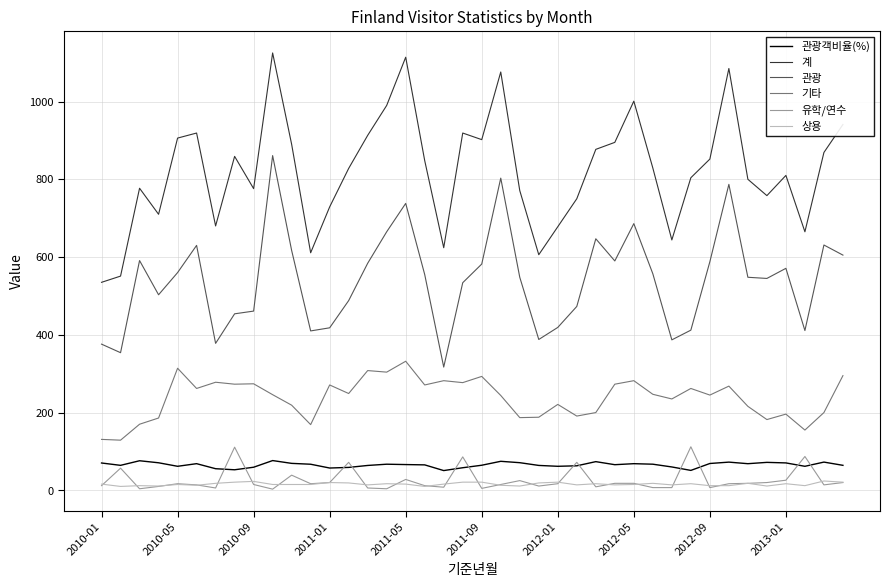

What is the difference between the maximum and second lowest values in the 계 series?

574.0